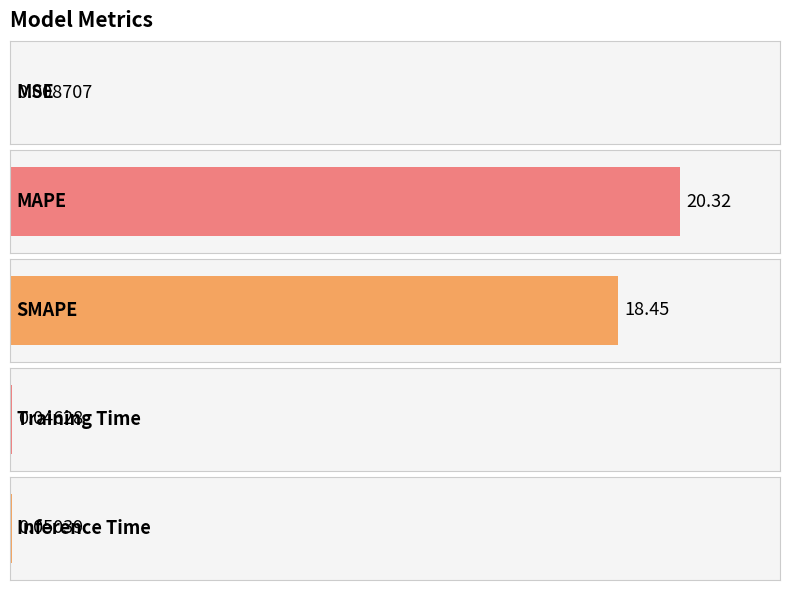

Is it true that the value at Inference Time is 0.0?

False